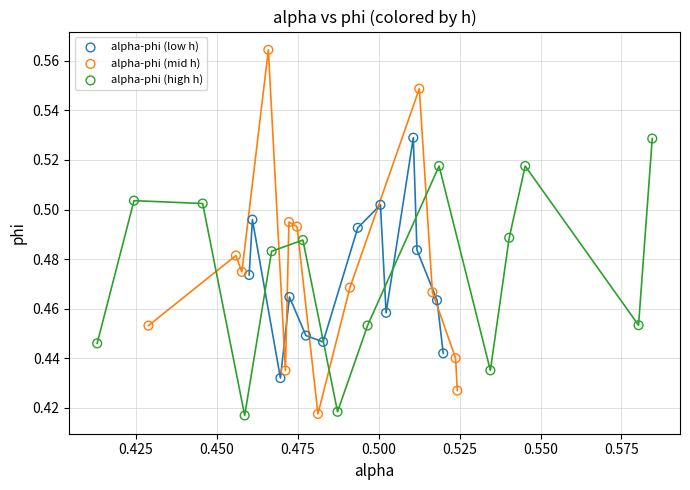

What are all the series names shown in the legend?

alpha-phi (low h), alpha-phi (mid h), alpha-phi (high h)